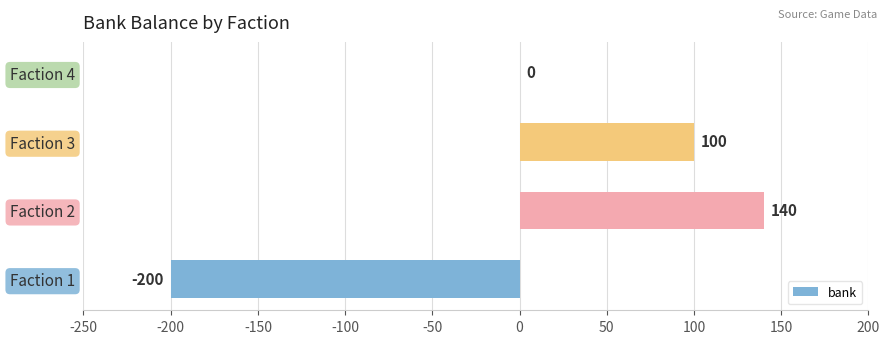

What is the approximate value at Faction 1?

-200